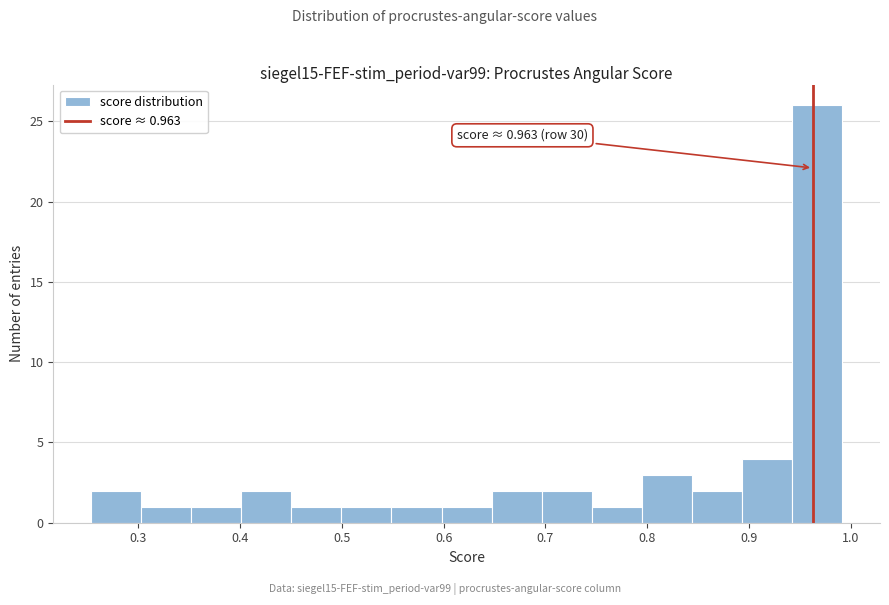

Over which range of the x-axis is the bar tallest?

0.94 to 0.99